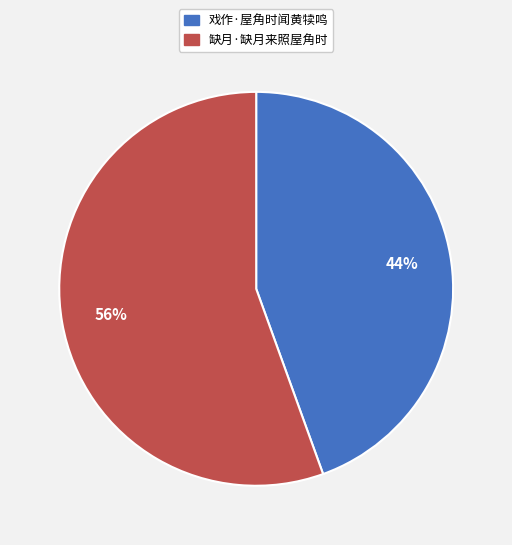

Do 缺月·缺月来照屋角时 and 戏作·屋角时闻黄犊鸣 together represent more than half of the pie?

Yes